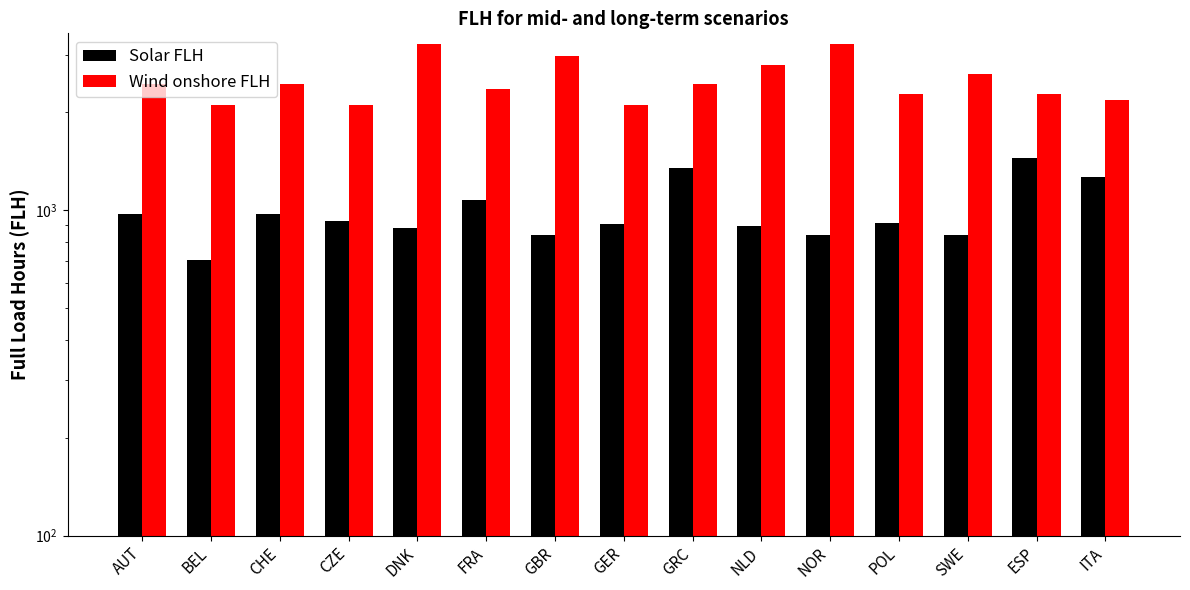

Is the value of Solar FLH at GER greater than the value of Wind onshore FLH at ITA?

No